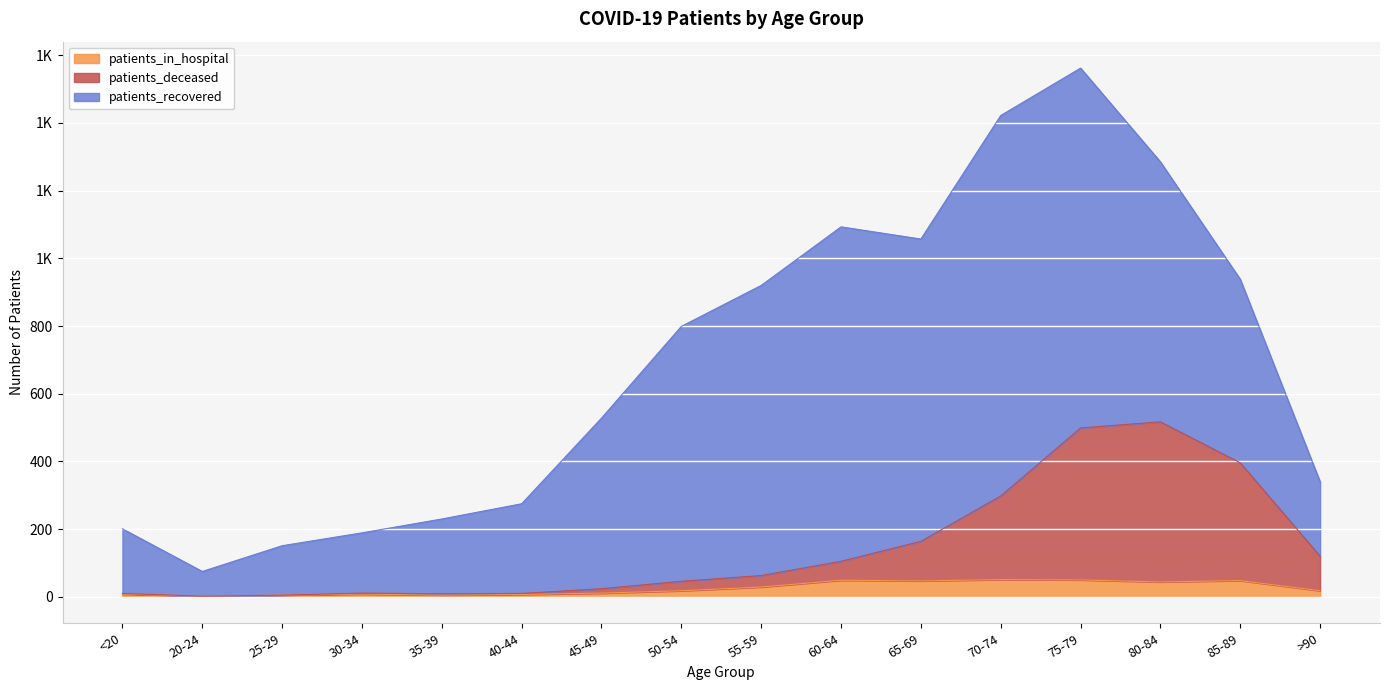

In patients_in_hospital, how many points are higher than both neighbors (excluding endpoints)?

4